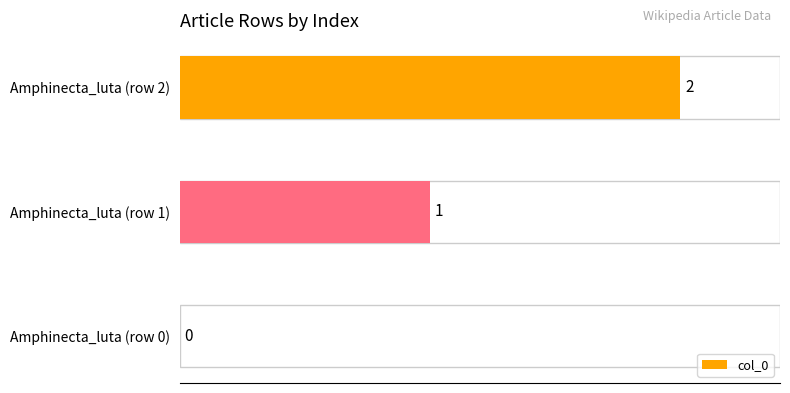

Are the bars horizontal?

Yes